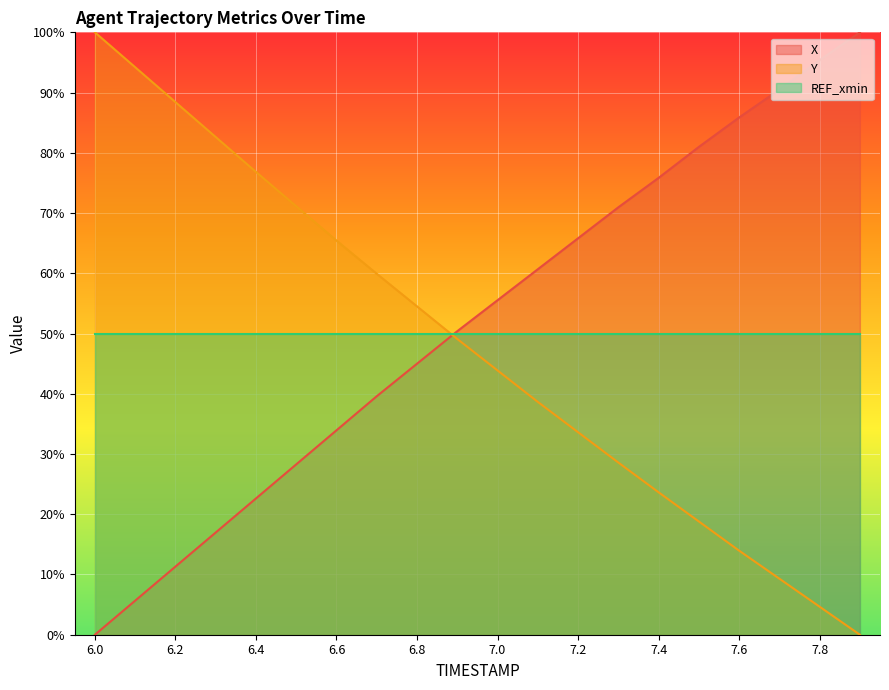

What are all the series names shown in the legend?

X, Y, REF_xmin